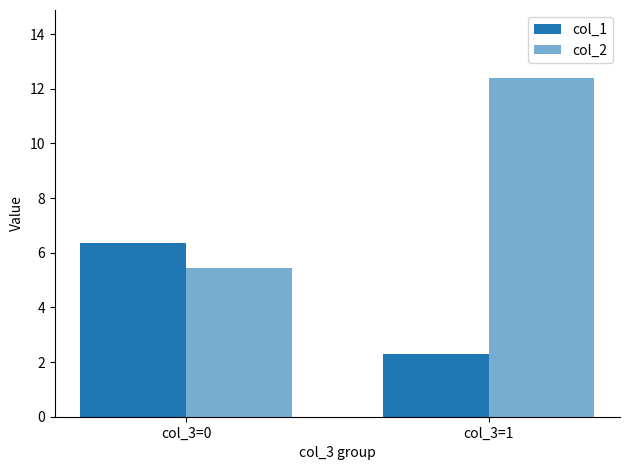

How many values in the col_2 series exceed 12?

1